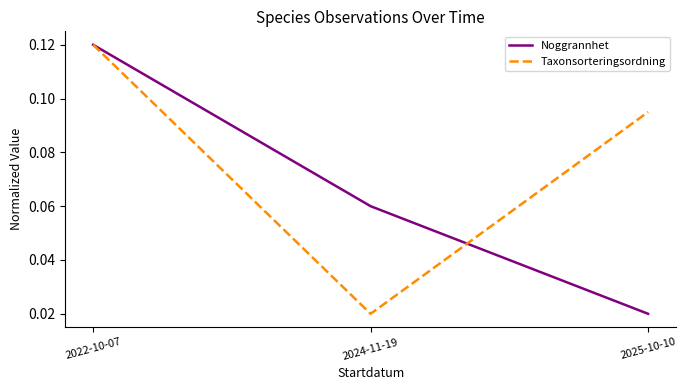

Which series changed the most between 2022-10-07 and 2025-10-10?

Noggrannhet